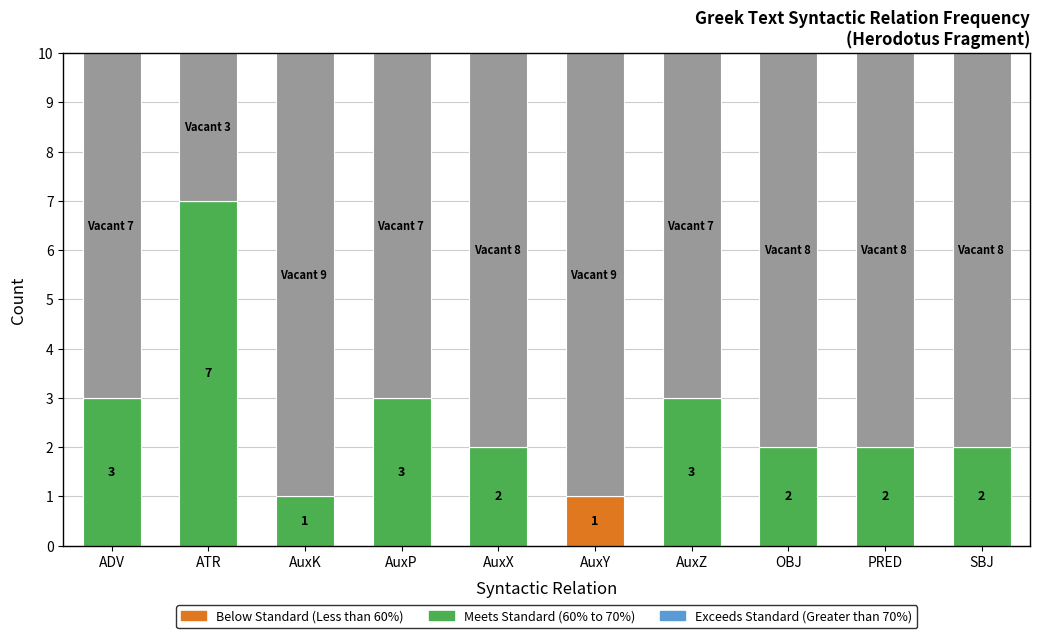

What is the label of the 4th bar from the right?

AuxZ